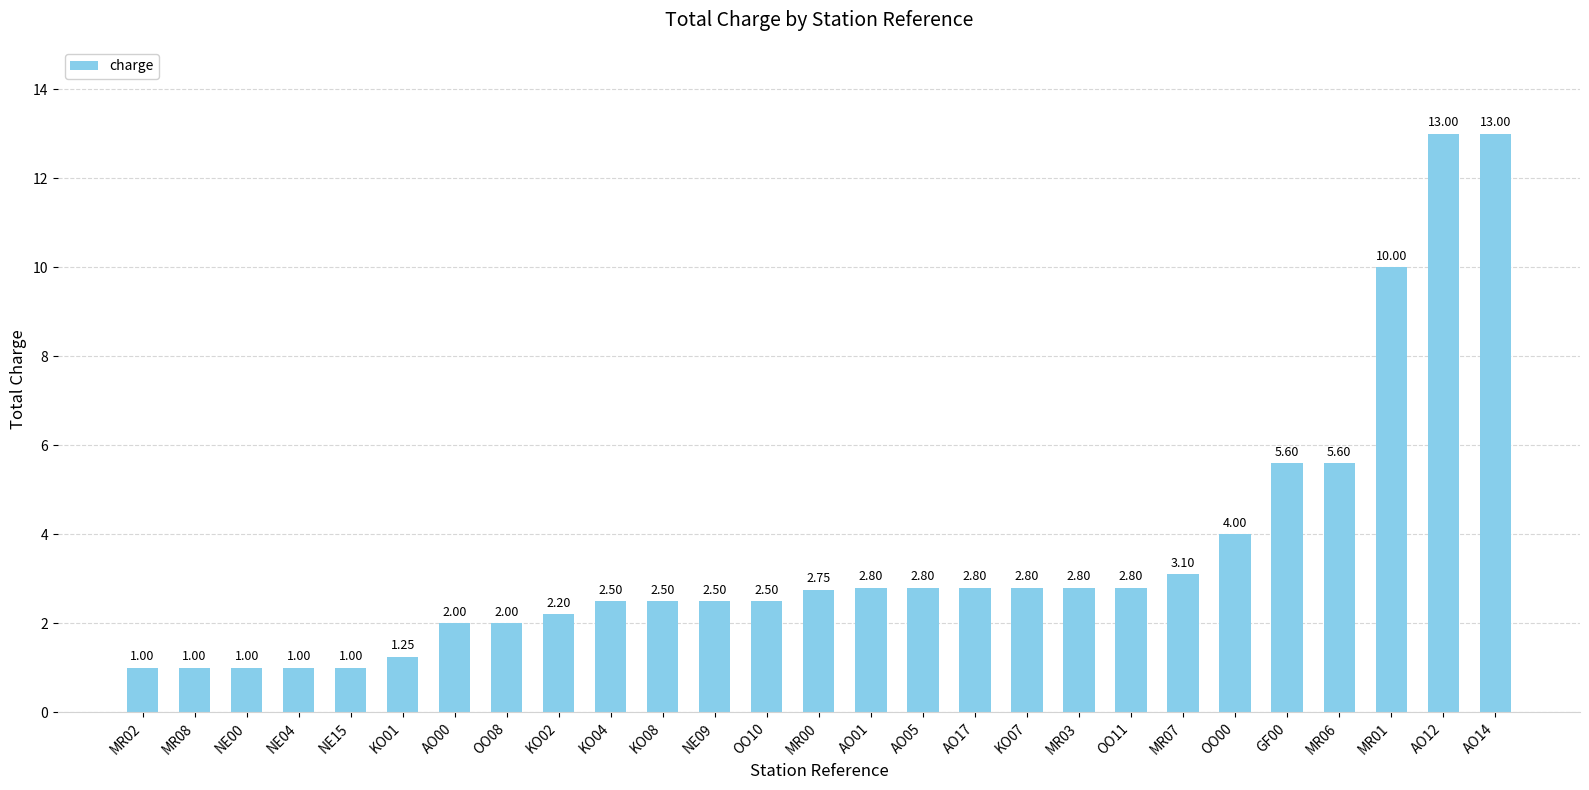

How many distinct data groups are displayed?

1